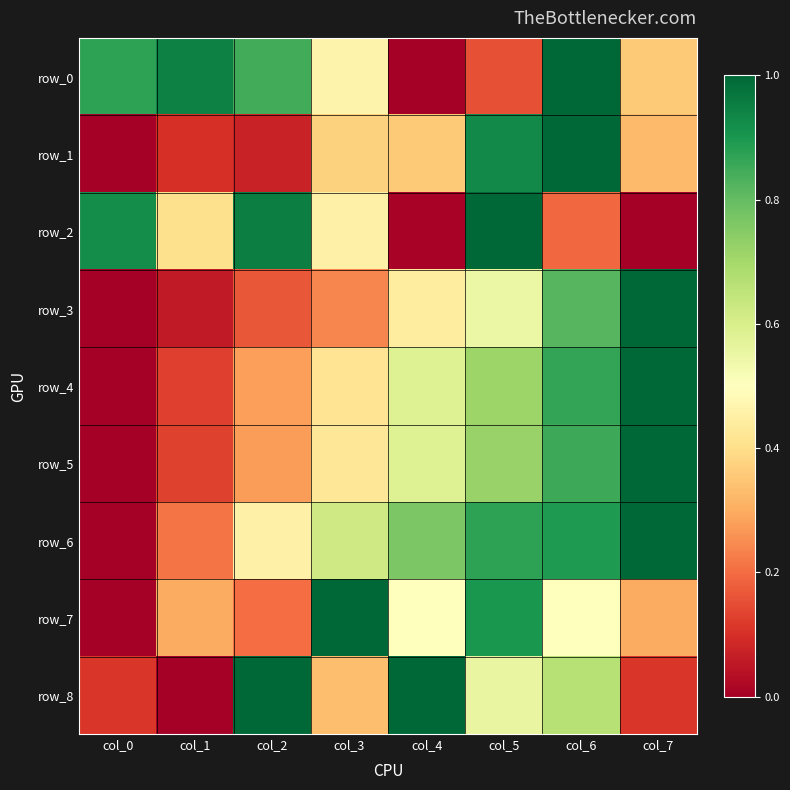

How many values in row_2 are above zero?

7